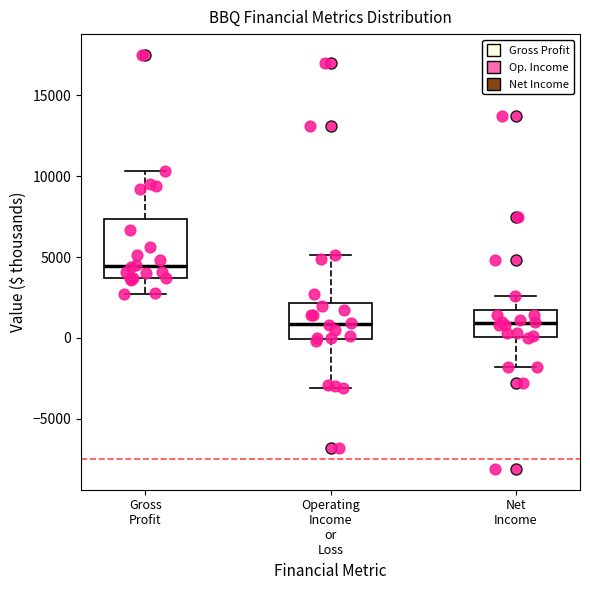

Reading left to right, transcribe this box plot: for each box, give where its median line is, the range the box spans, and where its two whiskers end, as read against the y-axis. The values are not printed on the chart, so give them approximately, as read against the axis.

Gross Profit: median 4500, box 3500 to 7500, whiskers 2500 to 10500
Operating Income or Loss: median 1000, box 0 to 2000, whiskers -3000 to 5000
Net Income: median 1000, box 0 to 1500, whiskers -2000 to 2500